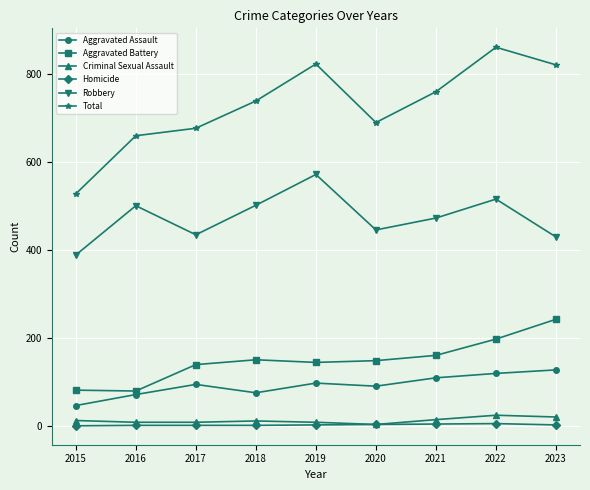

How many lines are shown in the chart?

6